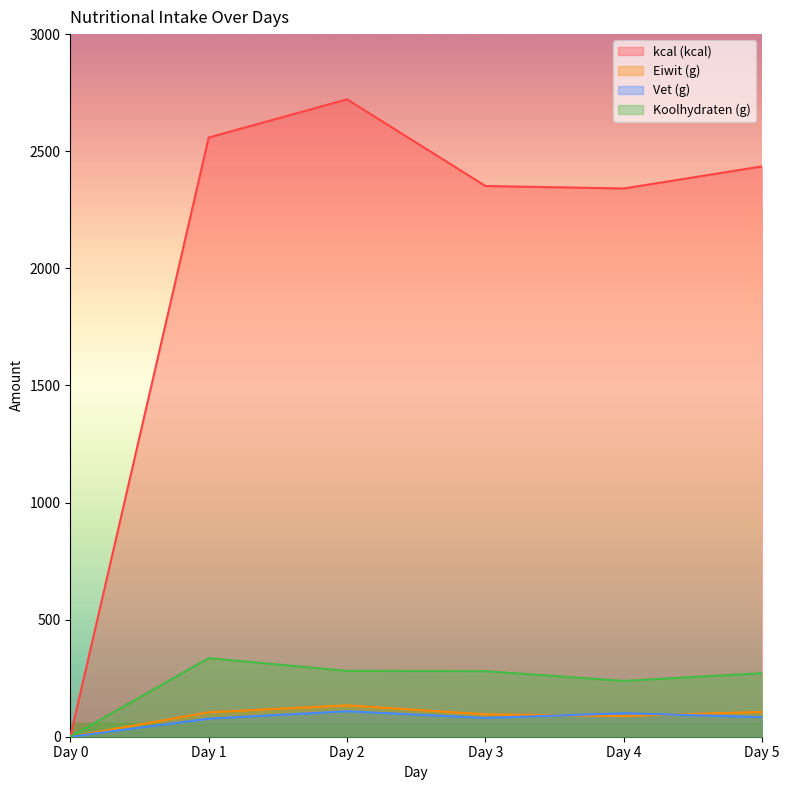

How many values in the Eiwit (g) series are below 104?

3